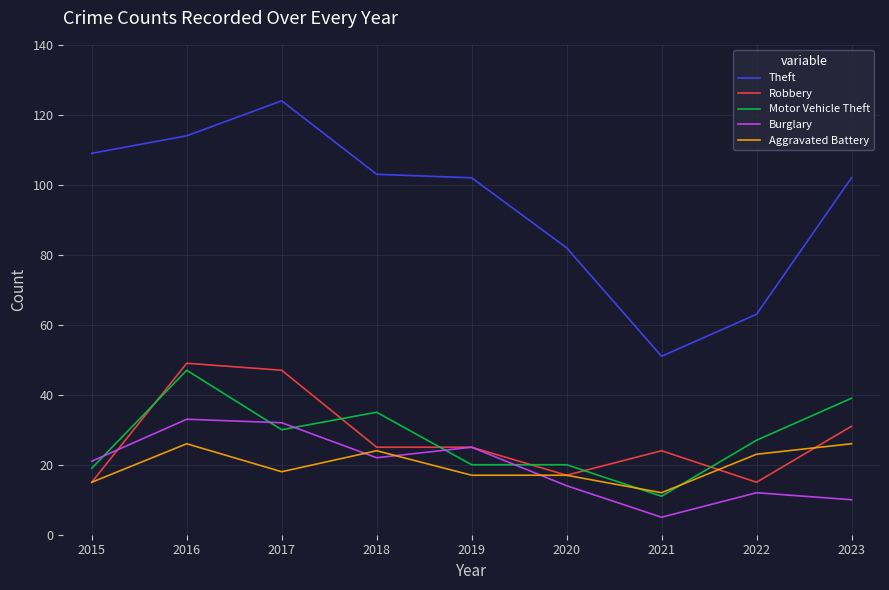

What is the smallest value displayed?

5